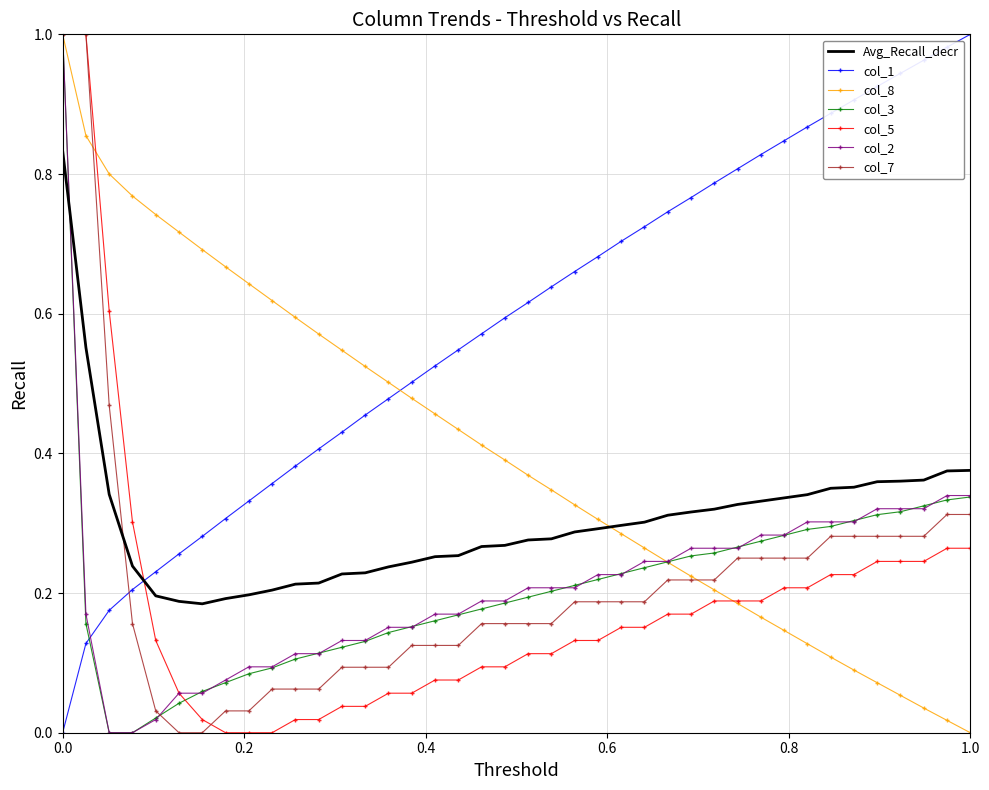

Which series ends up on top after the final intersection of Avg_Recall_decr and col_3?

Avg_Recall_decr